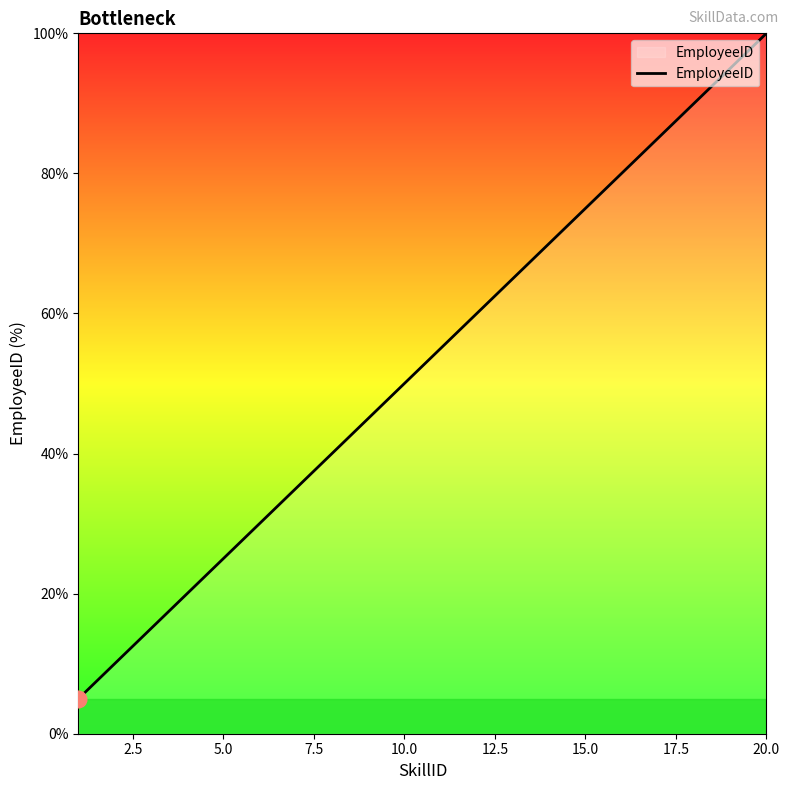

What is the minimum value shown in the chart?

5.0